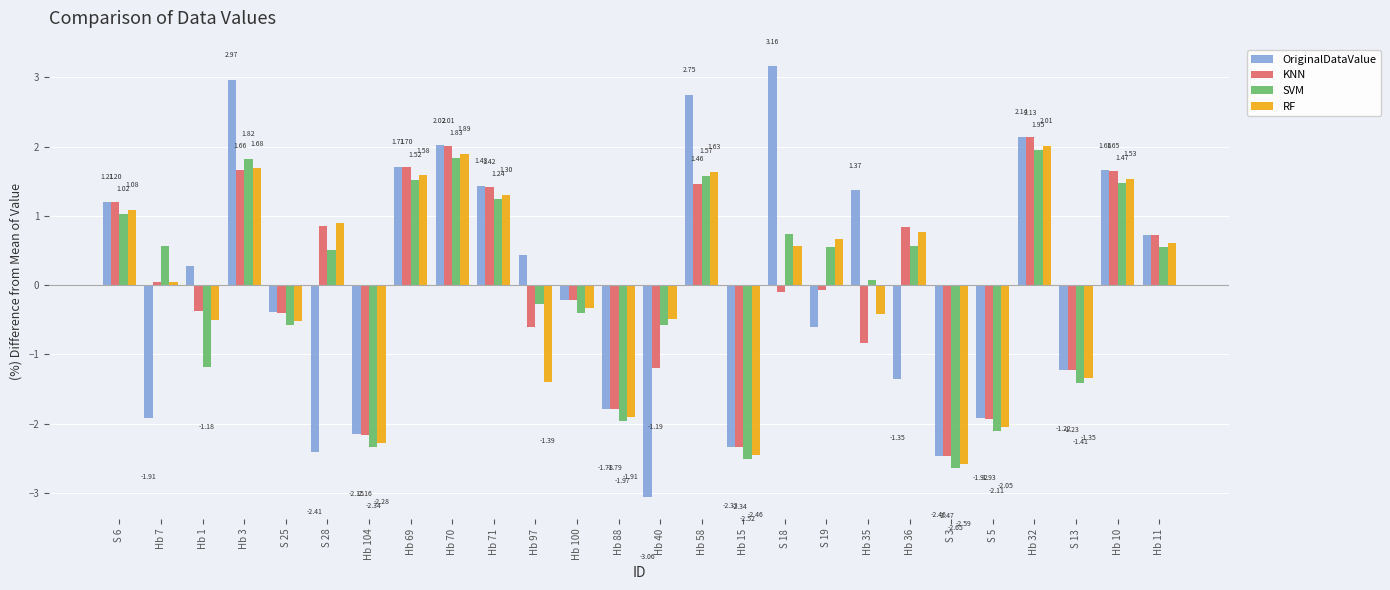

What is the label of the 2nd bar from the left?

Hb 7